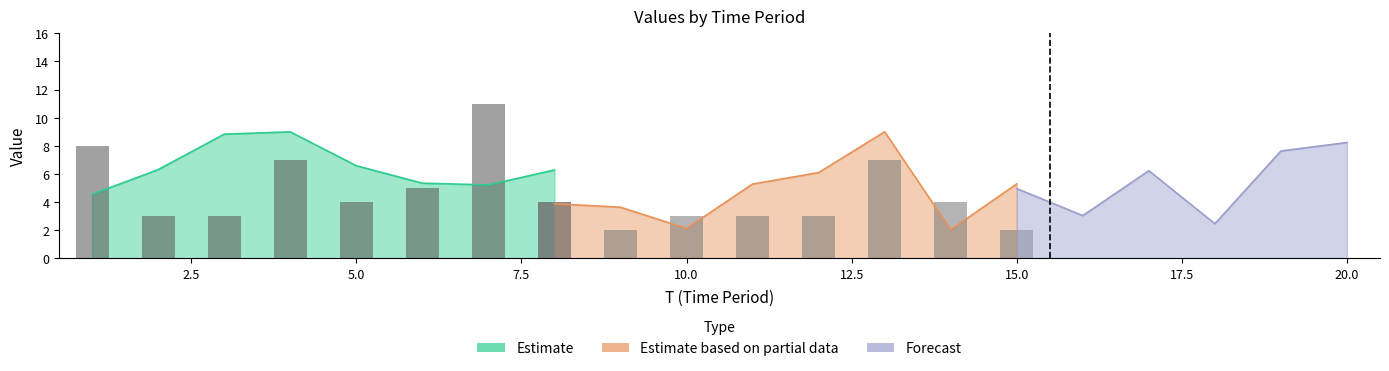

Where is x3 nearest to the value 5?

15